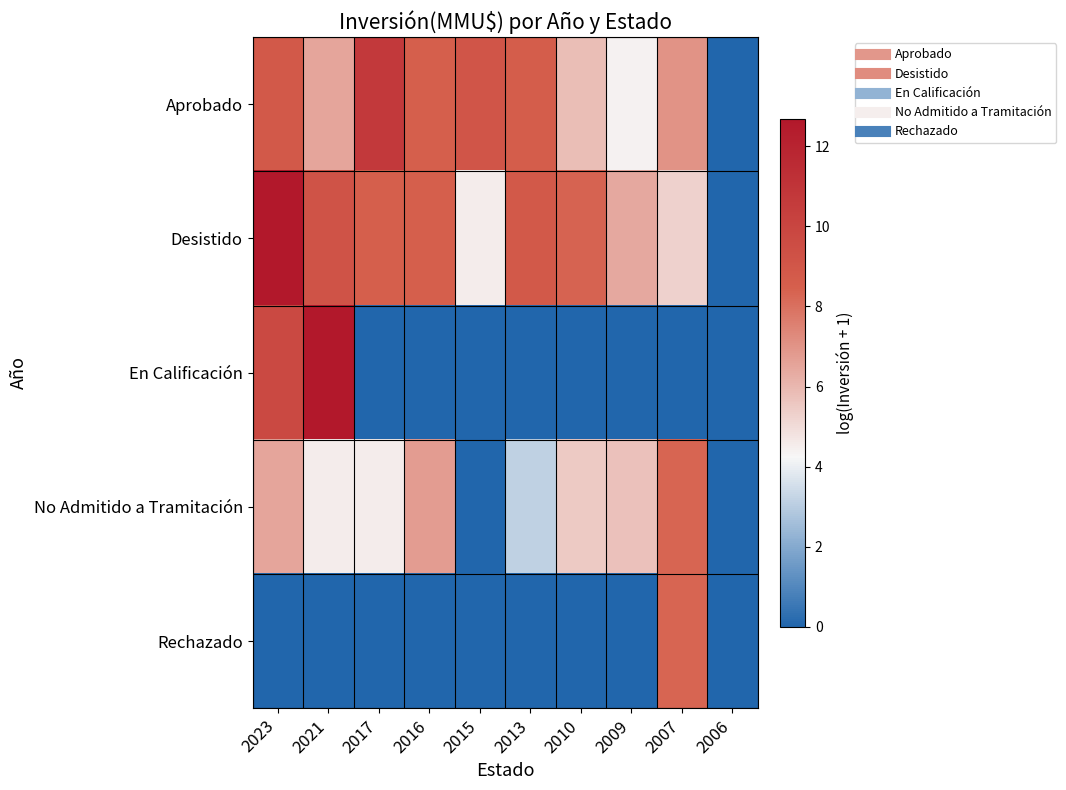

Which series has the largest total across all categories?

Desistido